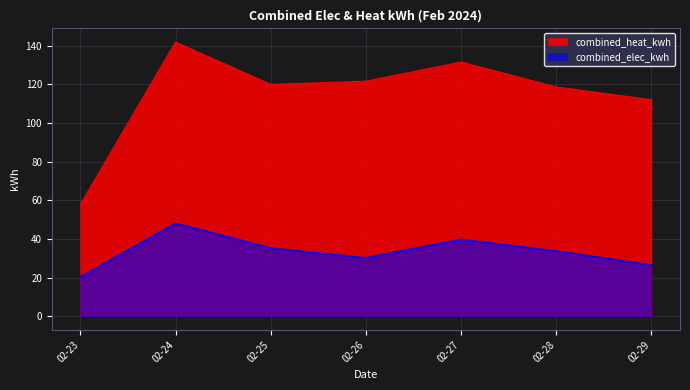

What is the average value of the combined_heat_kwh series?

114.7